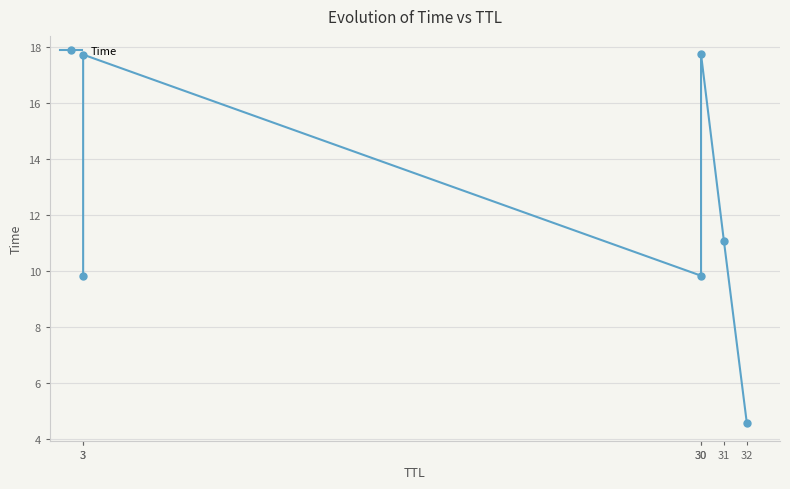

What is the difference between the values at 32 and 30?

5.3